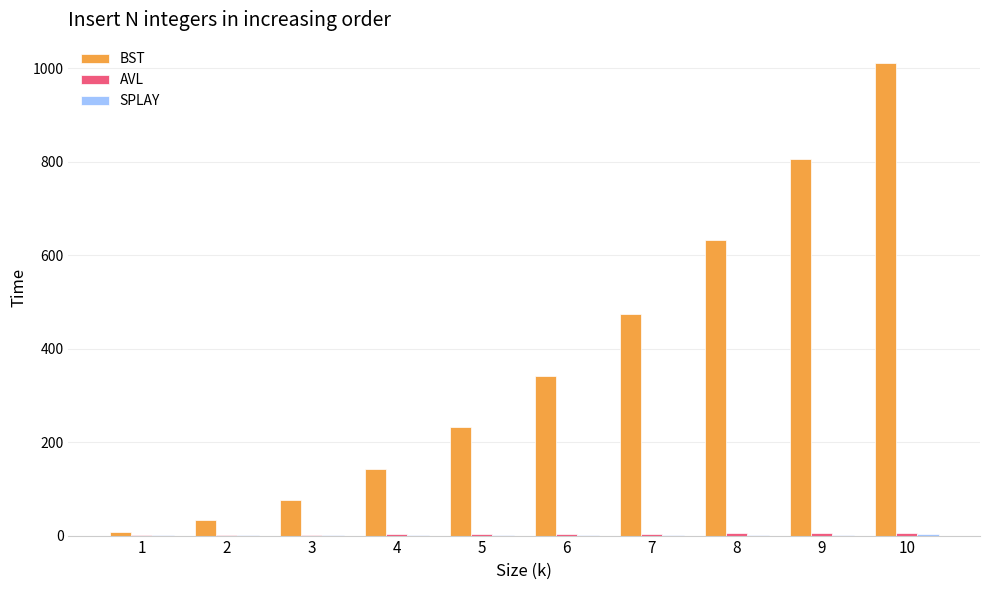

The BST series shows 29.8 at 4. True or false?

False